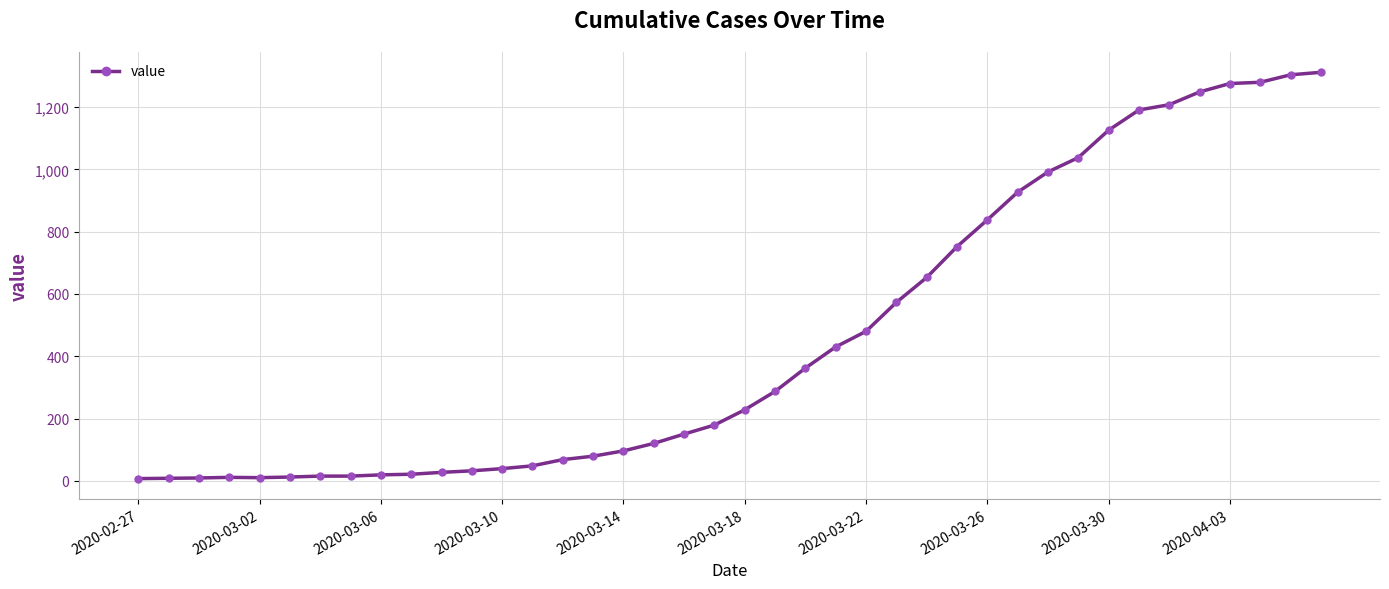

What is the average value?

462